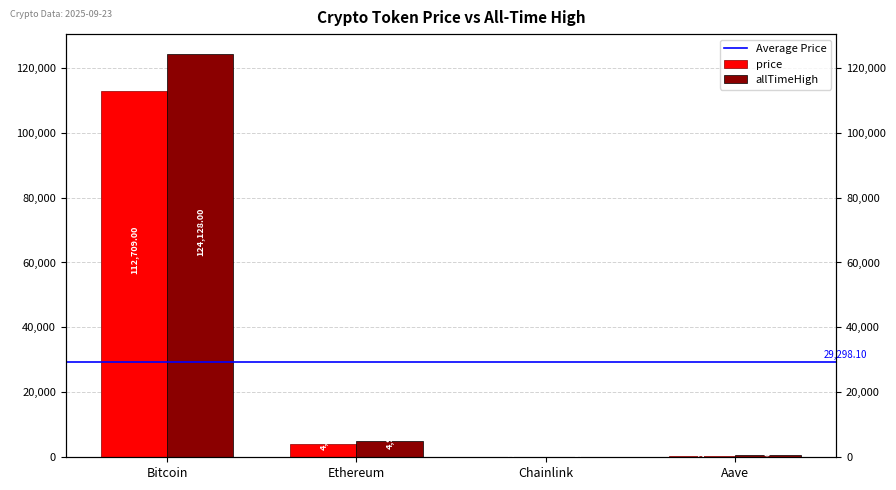

True or false: price has a value of 2471.1 at Ethereum.

False